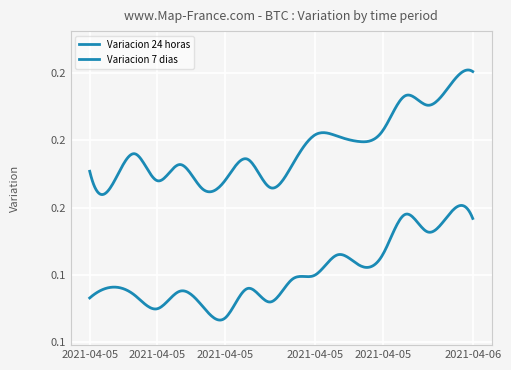

Is this an area chart (filled region under the line)?

No